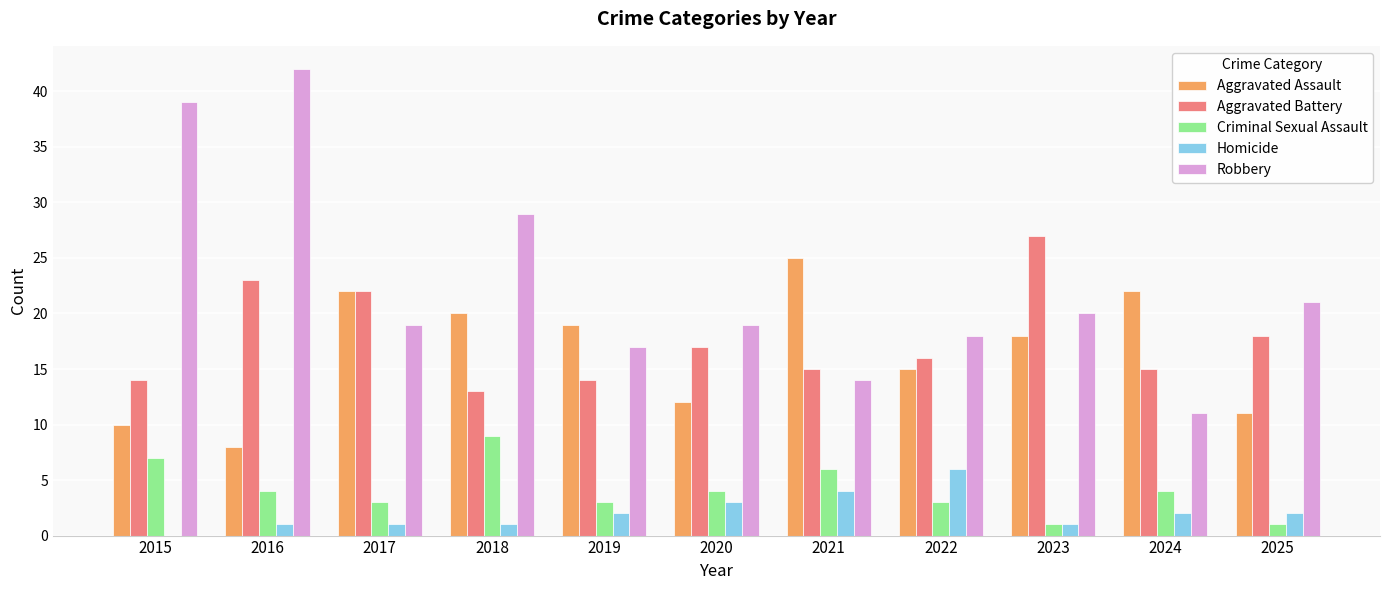

What are all the series names shown in the legend?

Aggravated Assault, Aggravated Battery, Criminal Sexual Assault, Homicide, Robbery